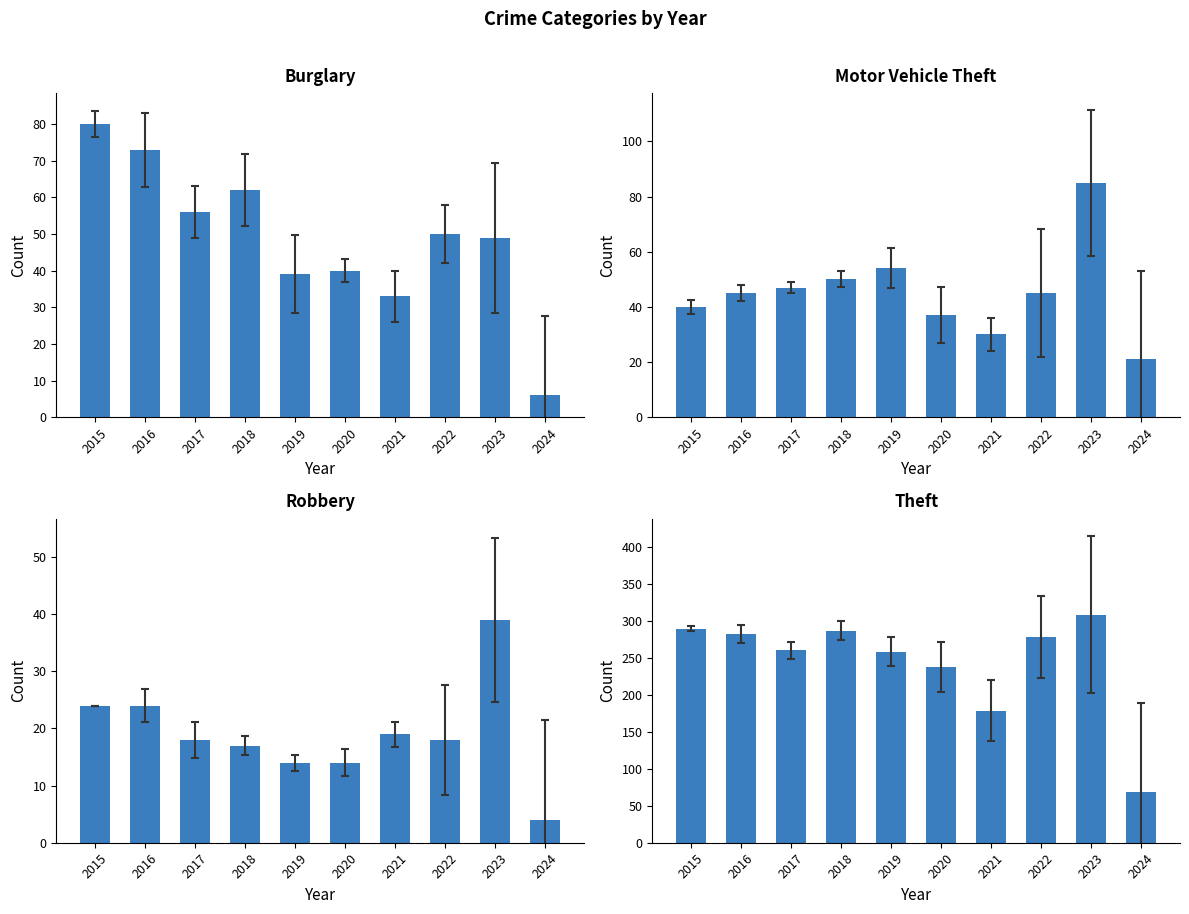

What is the lowest value of the Burglary series?

6